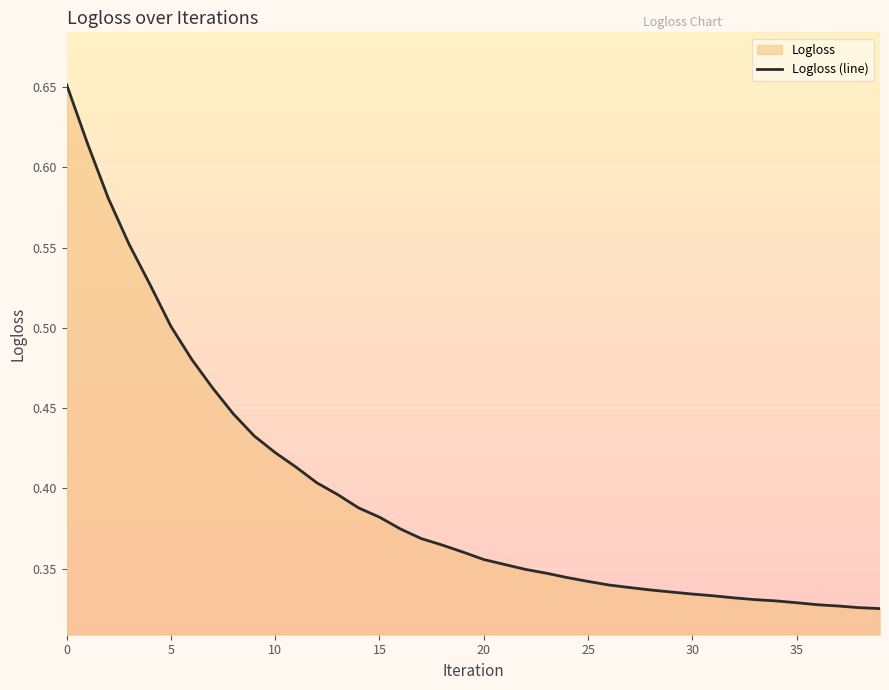

What is the label of the 23rd point from the left?

22